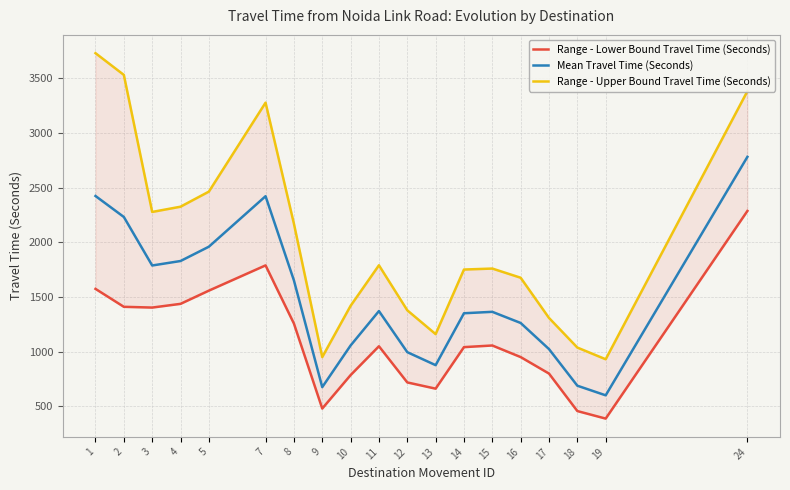

Between 3 and 7, which series saw the biggest shift?

Range - Upper Bound Travel Time (Seconds)